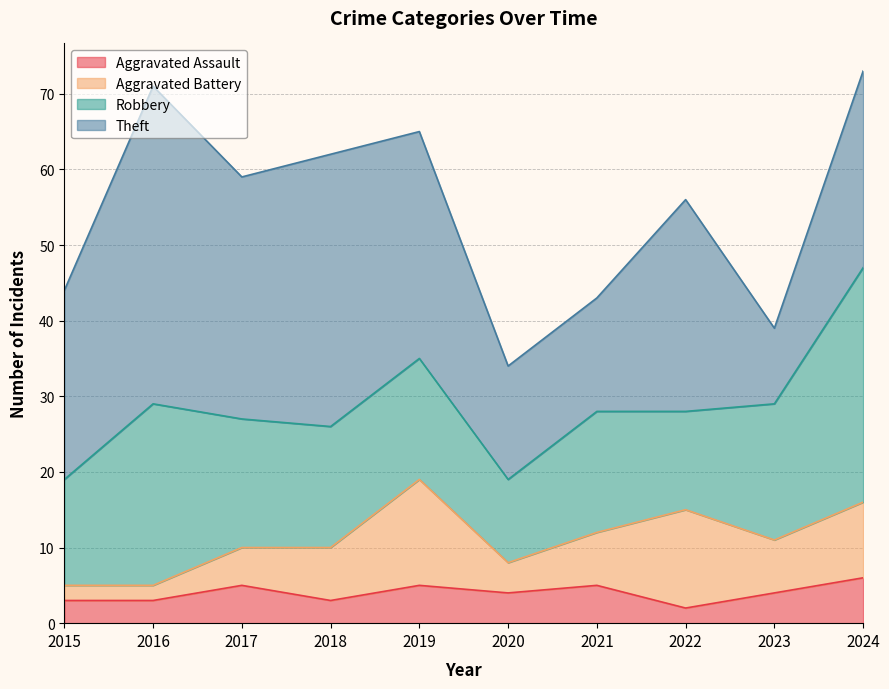

Read the Robbery value at 2017, to the nearest 10.

20